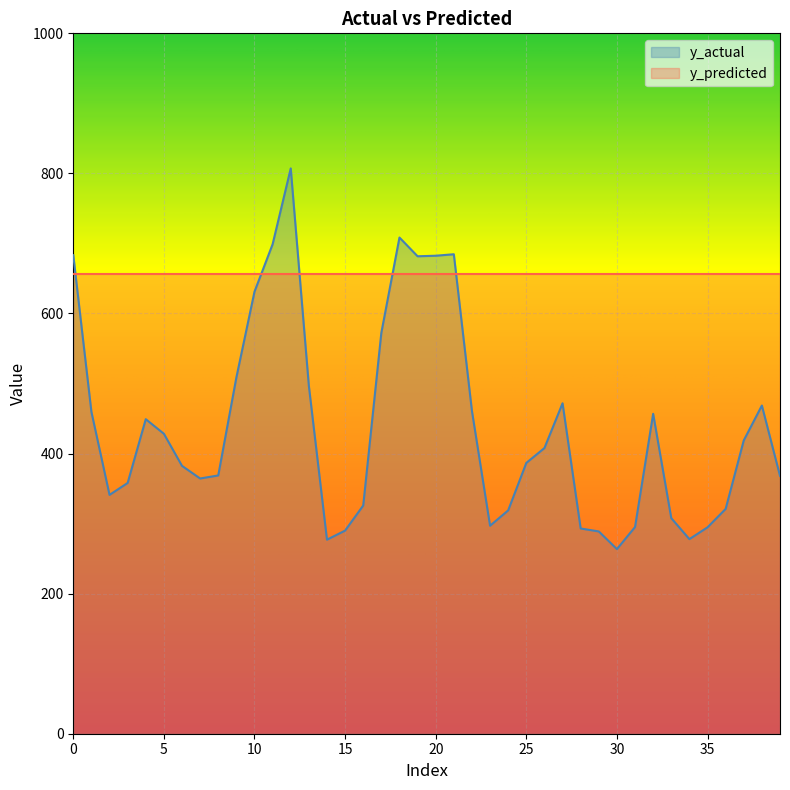

Rank the categories by value from highest to lowest.

12, 18, 11, 21, 0, 20, 19, 10, 17, 9, 13, 27, 38, 22, 1, 32, 4, 5, 37, 26, 25, 6, 8, 39, 7, 3, 2, 16, 36, 24, 33, 23, 31, 35, 28, 15, 29, 34, 14, 30